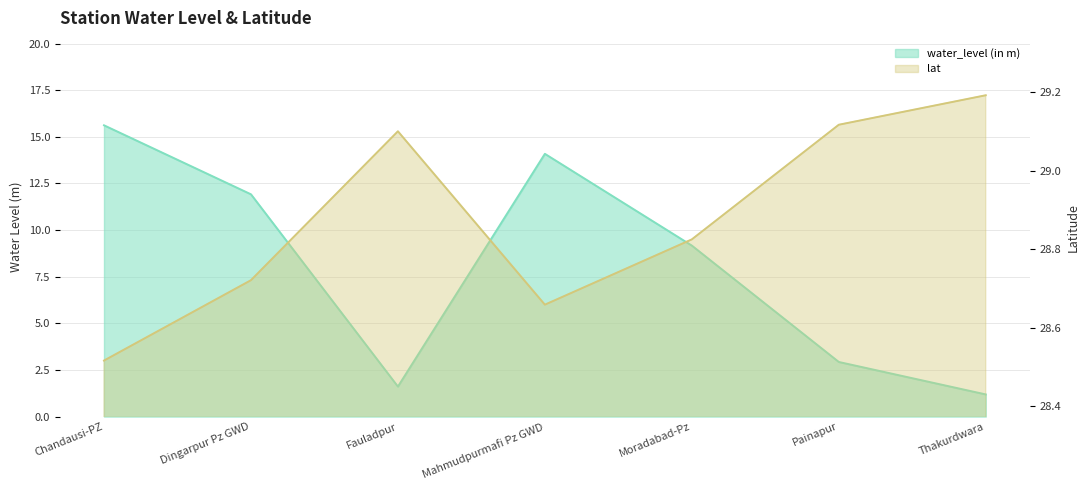

Which category has the lowest value across all series?

Thakurdwara